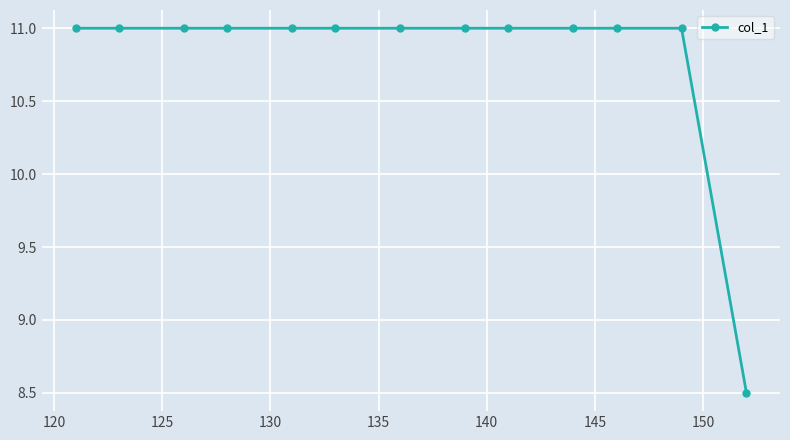

What is the value of the 11th point from the left?

11.0